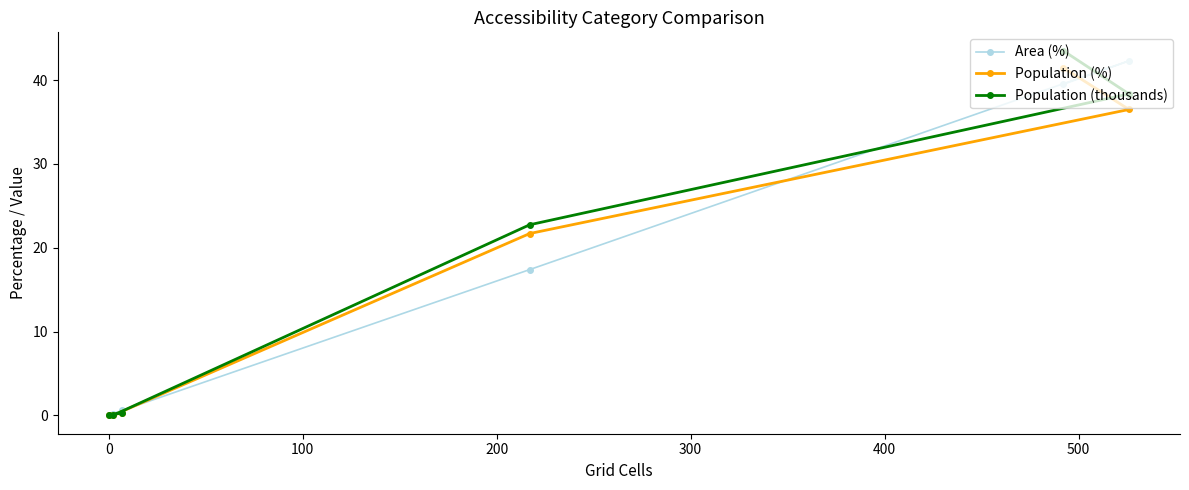

What is the greatest value displayed?

43.5